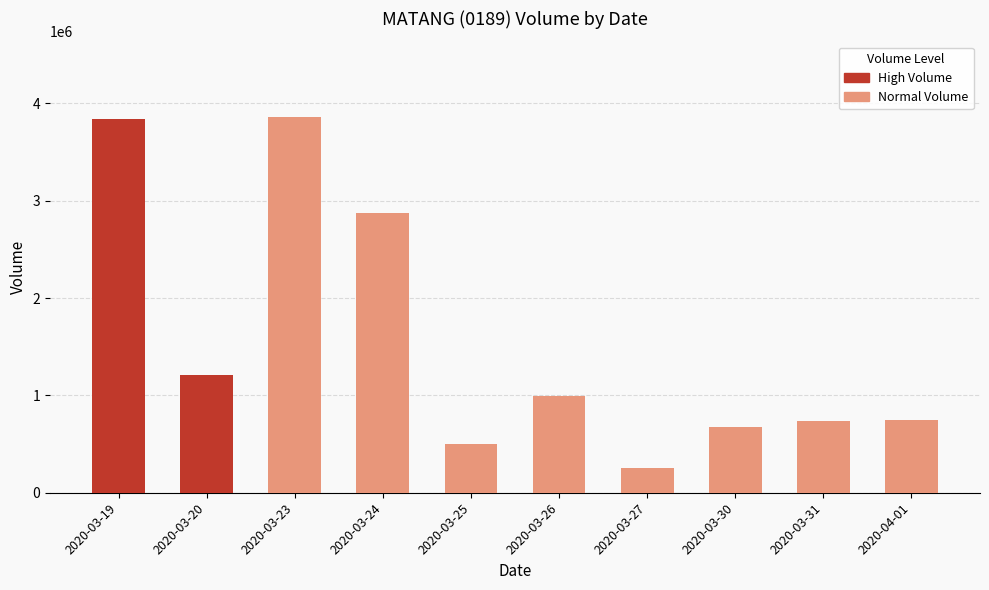

What is the approximate value at 2020-03-24, to the nearest 50?

2877200